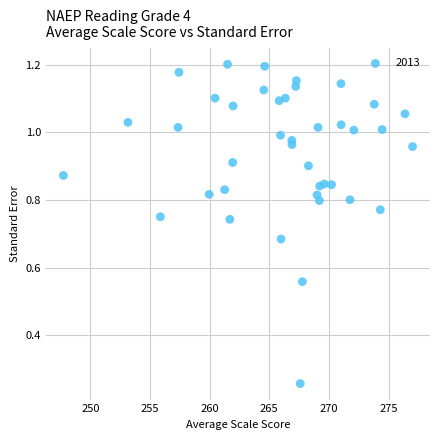

What is the range of X values (max minus min)?

29.3